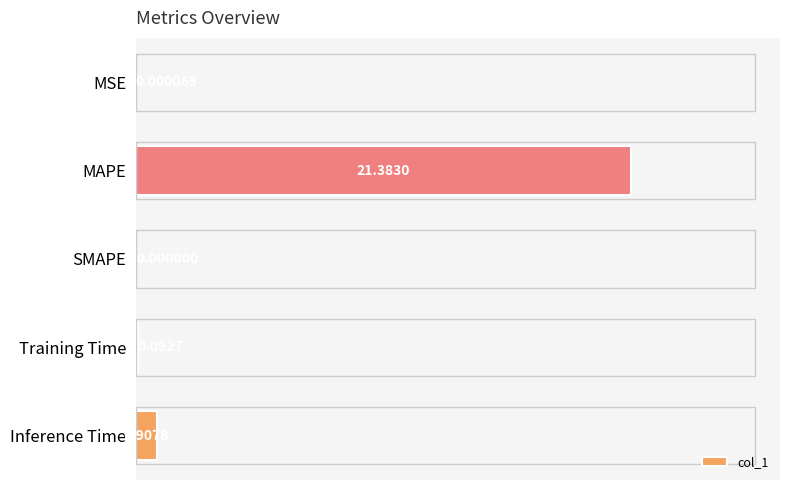

What is the sum of all values?

22.4